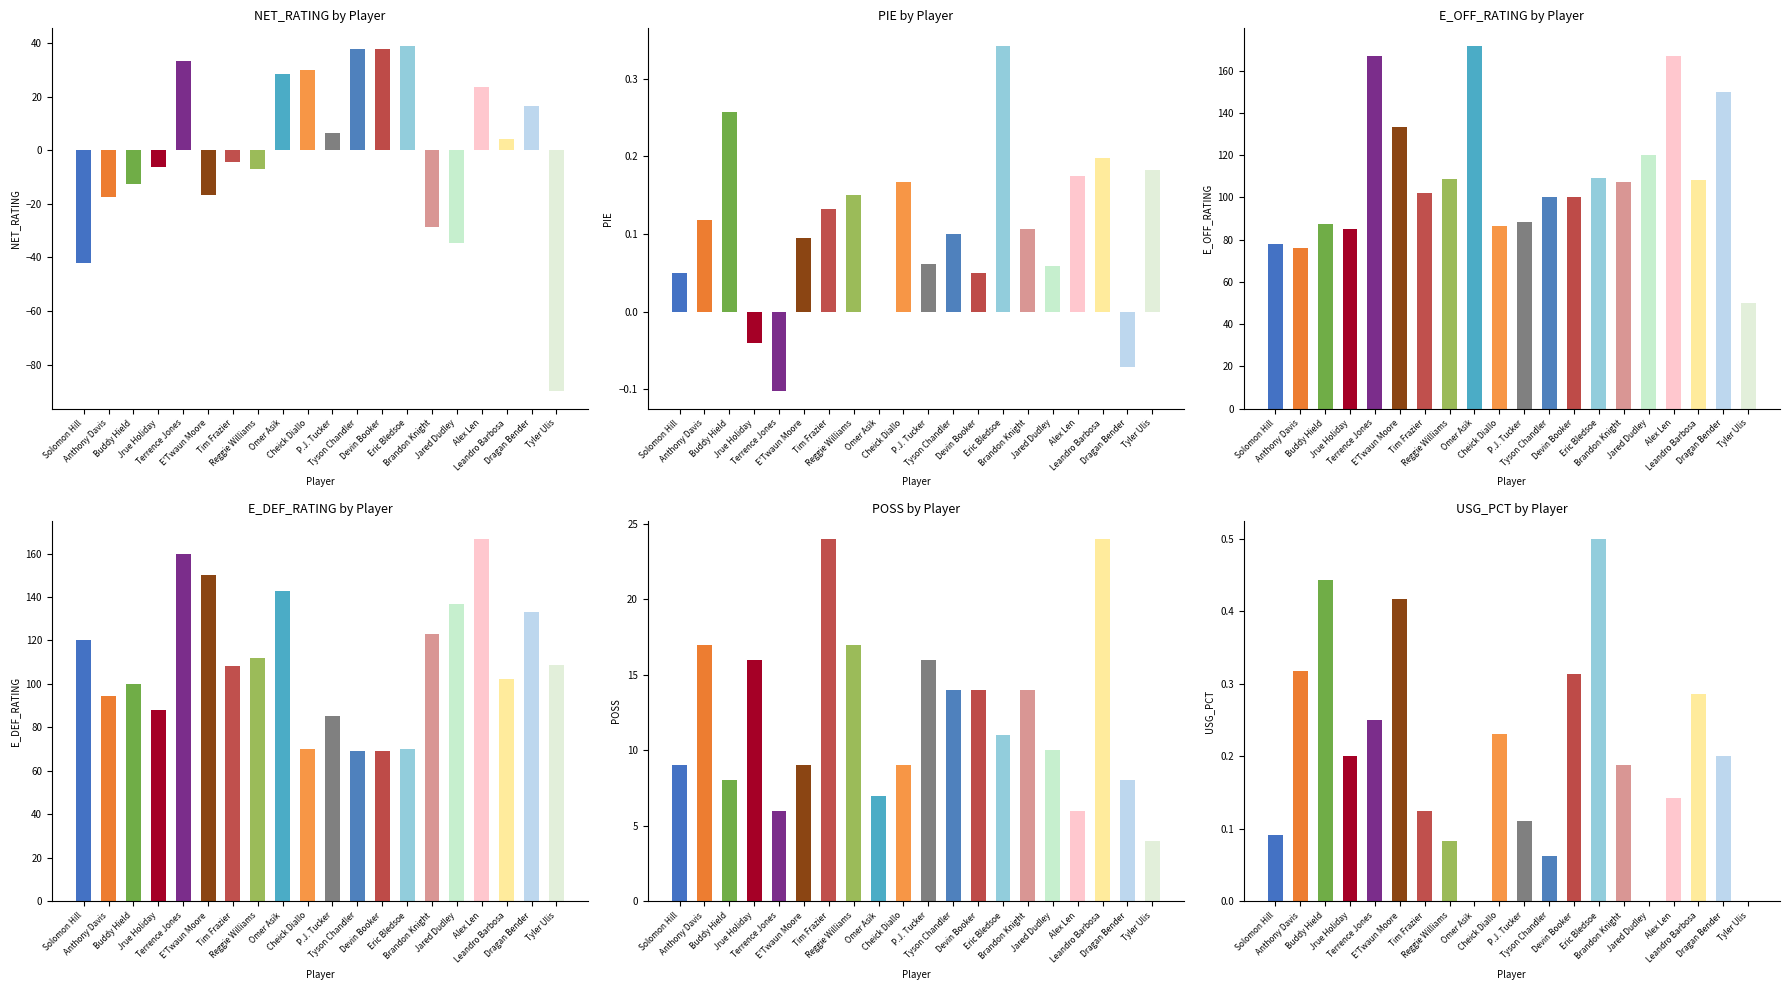

At how many categories does at least one series exceed 118?

8